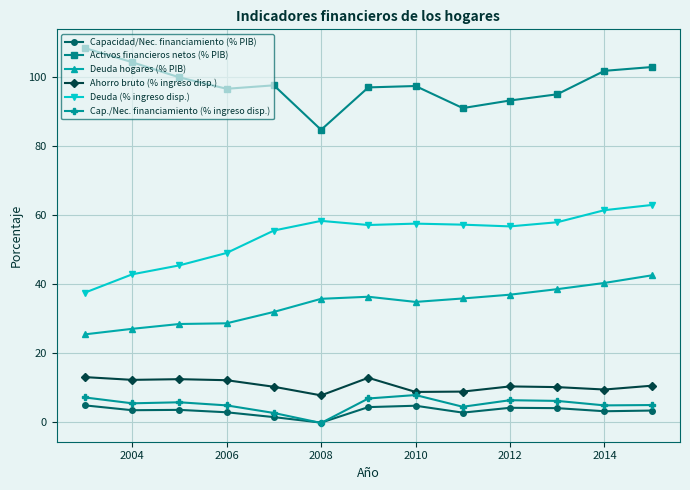

Which series has the largest total across all categories?

Activos financieros netos (% PIB)